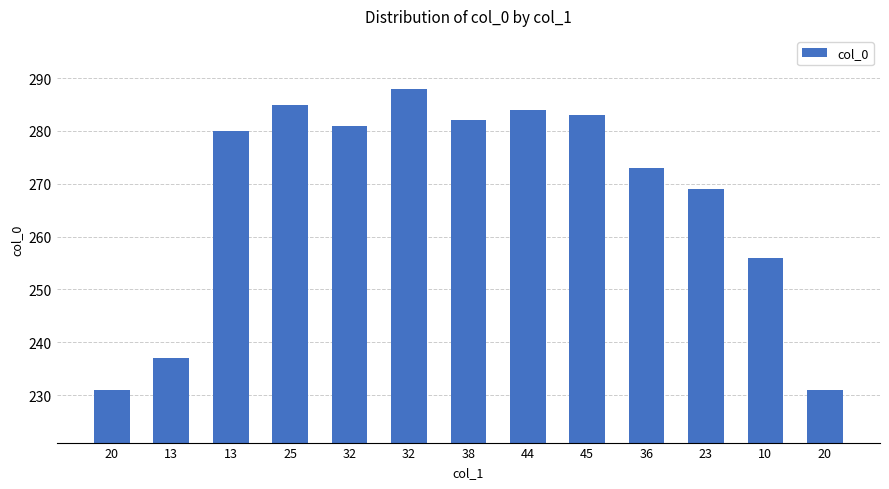

Which category has the lowest value across all series?

20